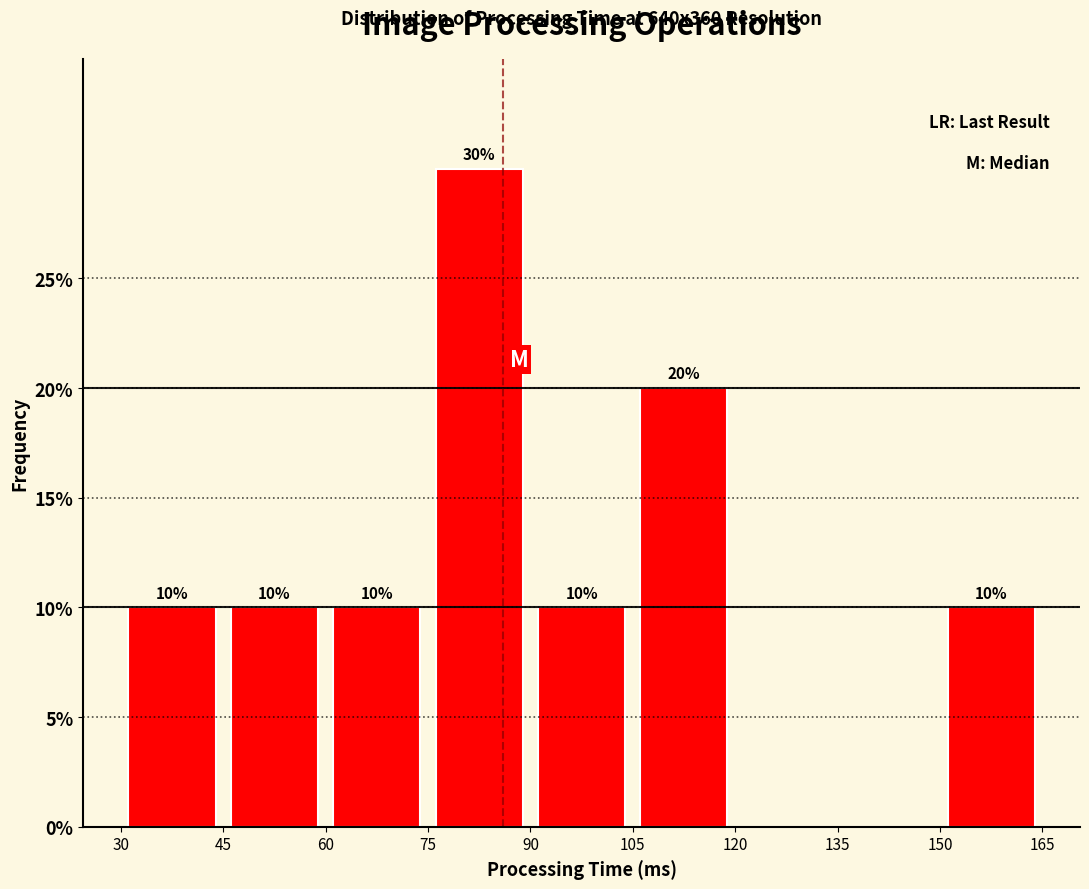

Which range on the x-axis has the tallest bar?

75 to 90